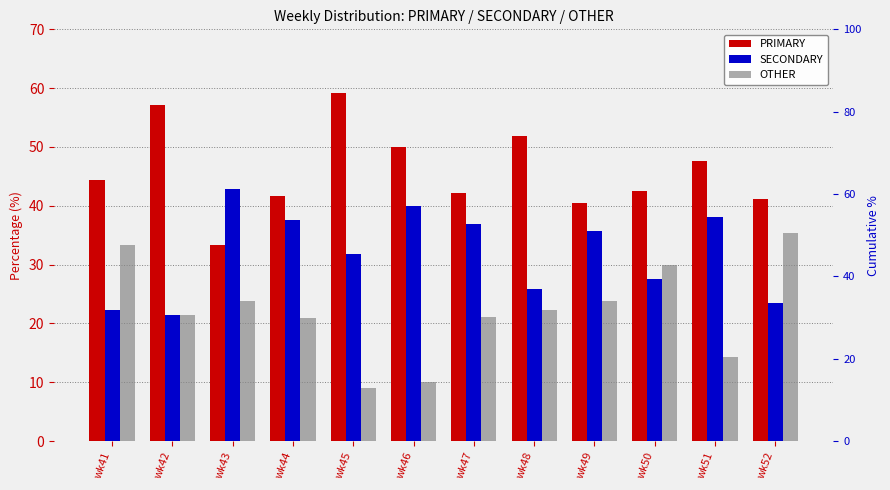

Read the OTHER value at wk51.

14.3